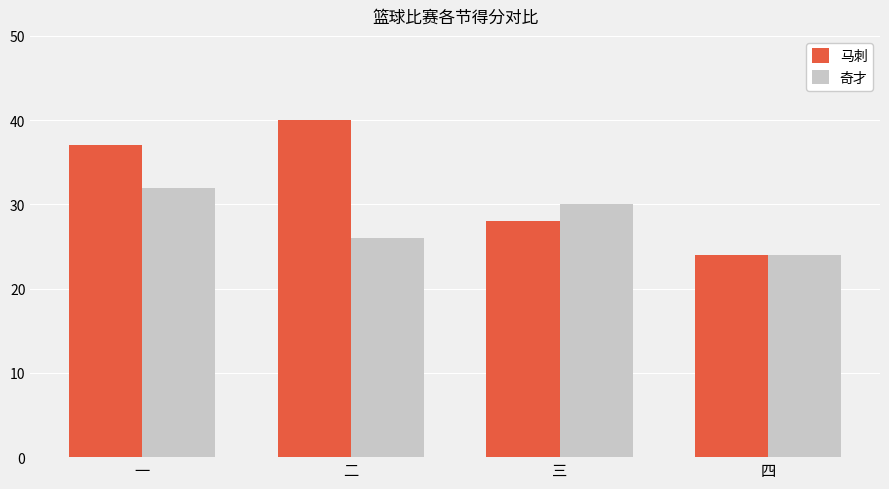

What is the sum of the 奇才 values at 四 and 三?

54